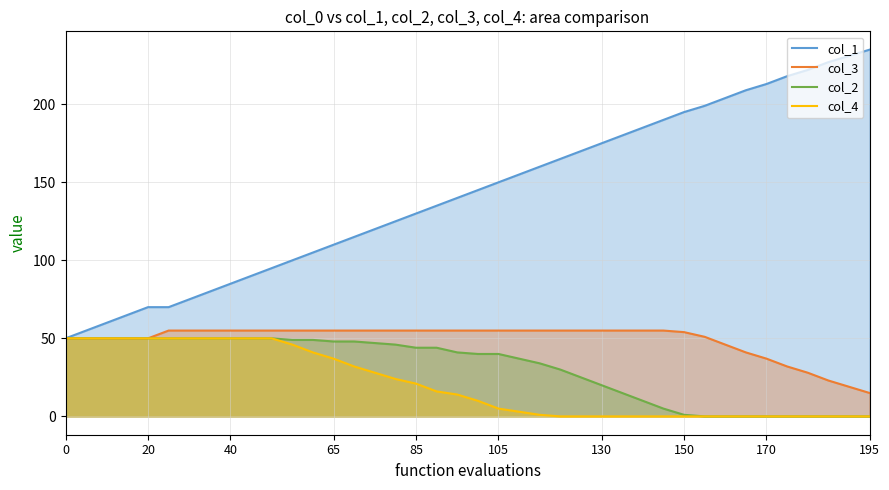

What is the sum of all col_4 values?

828